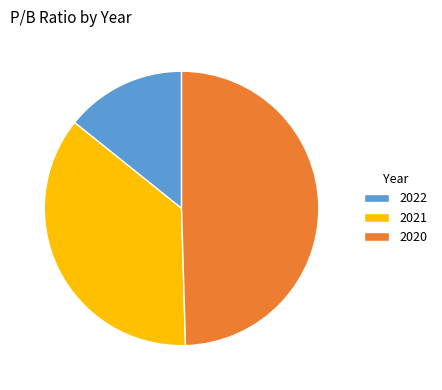

Count the number of slices in the pie.

3